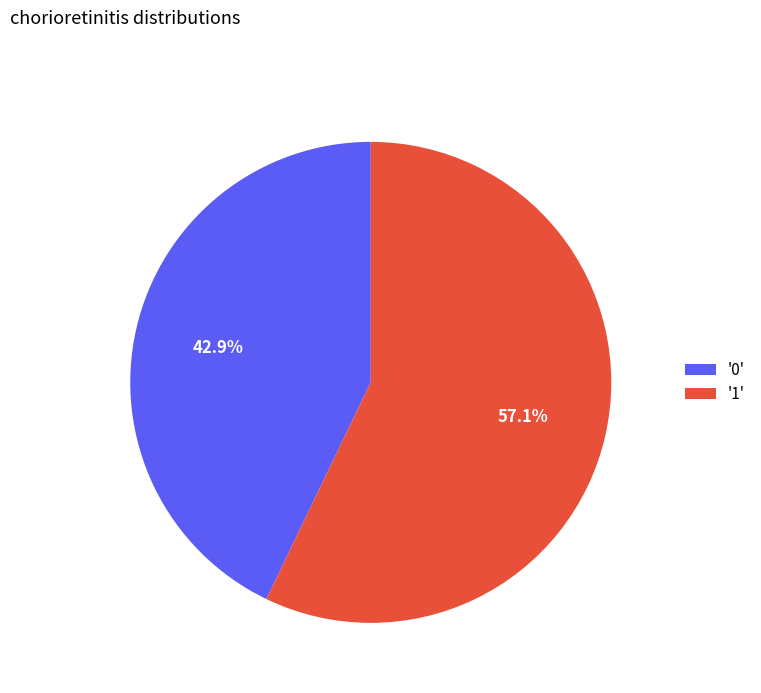

Does '1' represent more than half of the total?

Yes